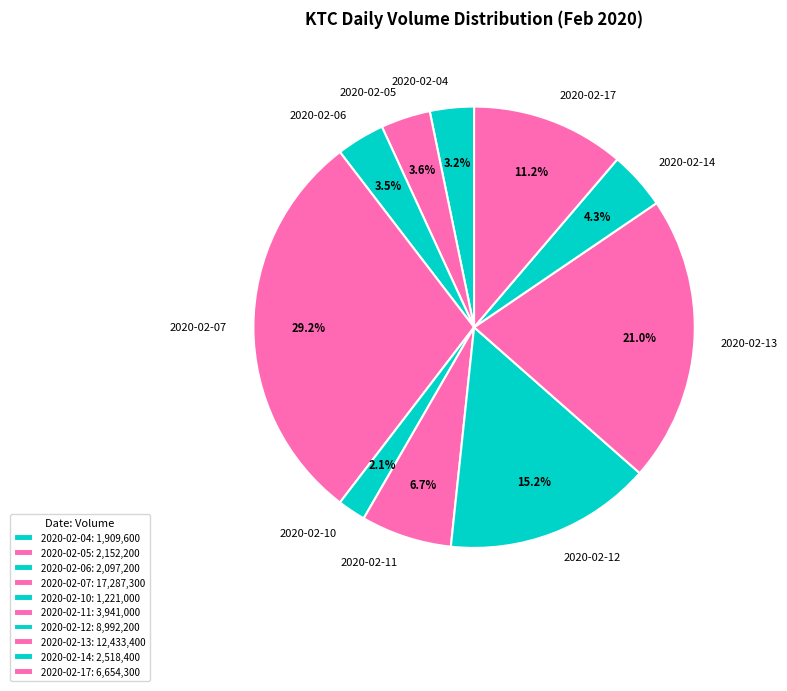

True or false: 2020-02-13 accounts for 36% of the total.

False